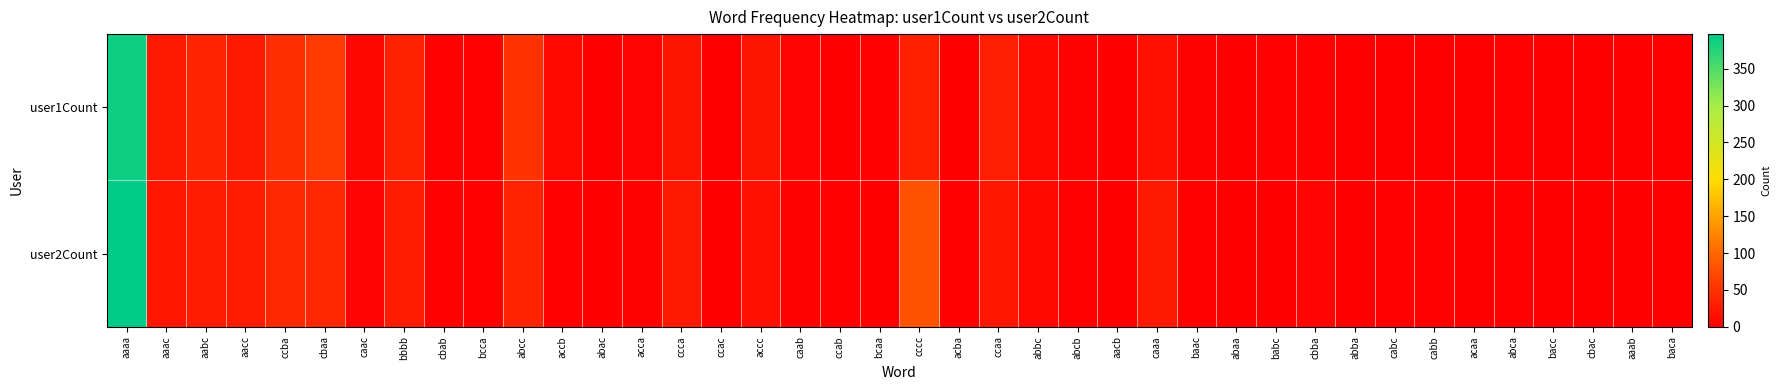

Rank the series by their maximum value, from lowest to highest.

user1Count, user2Count